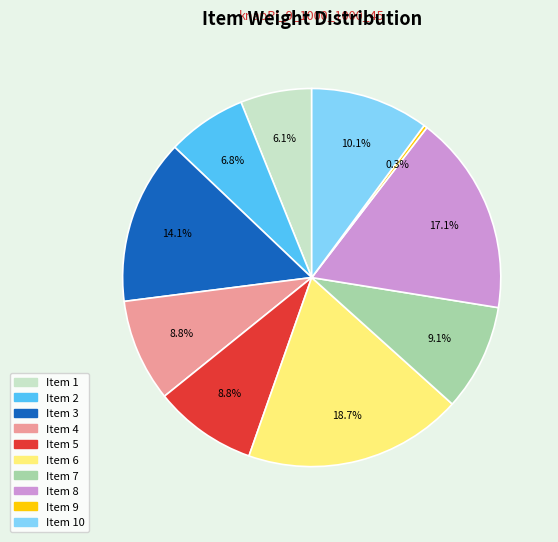

Is there any slice that represents more than half of the pie?

No